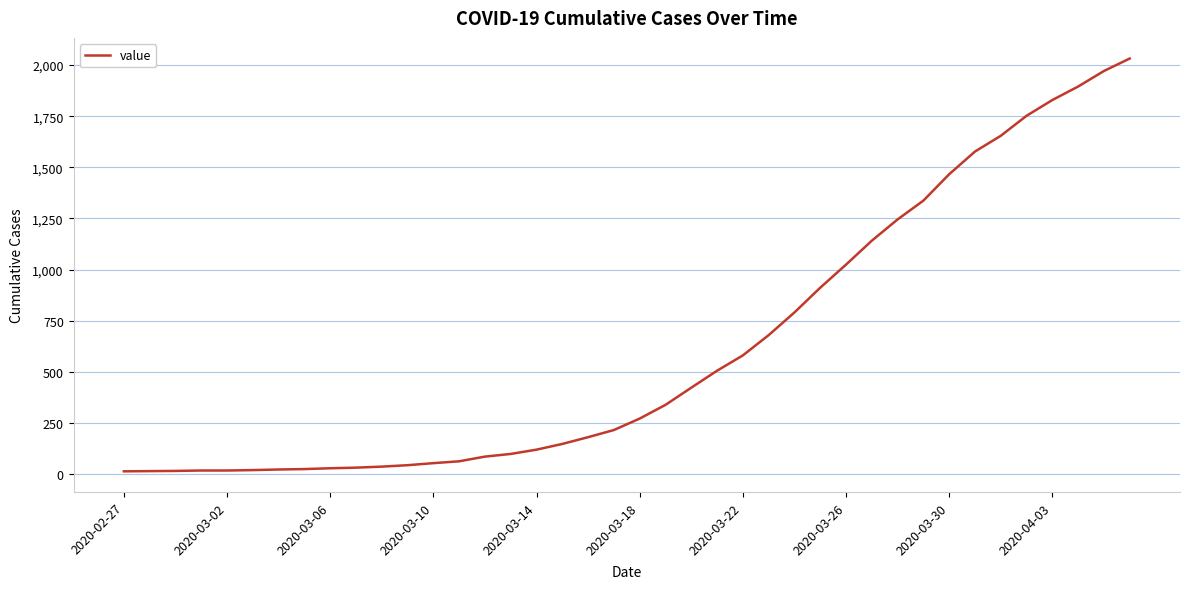

What is the difference between the maximum and minimum values?

2019